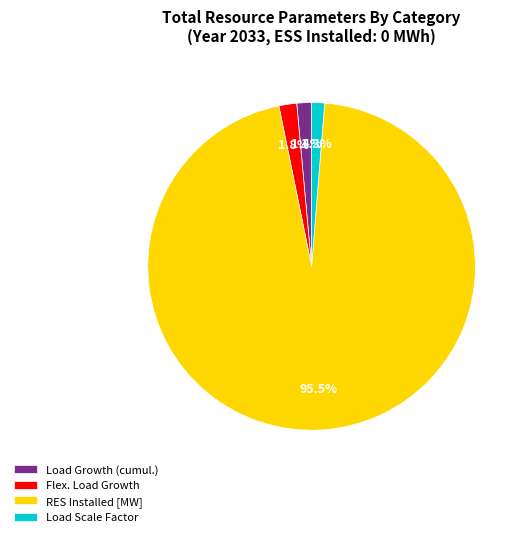

Rank the categories by value from highest to lowest.

RES Installed [MW], Flex. Load Growth, Load Growth (cumul.), Load Scale Factor